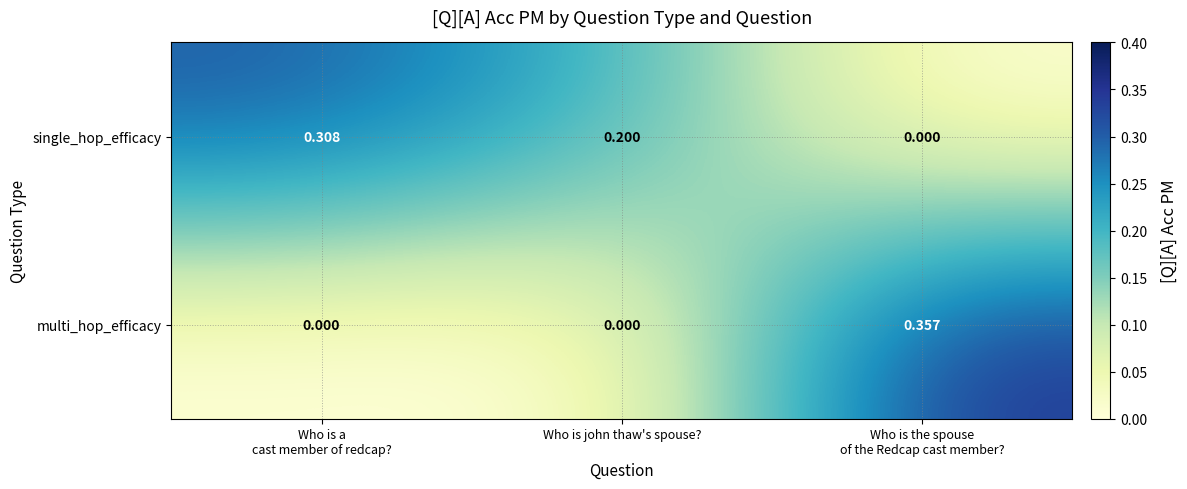

List the series in order of their peak value, lowest first.

single_hop_efficacy, multi_hop_efficacy